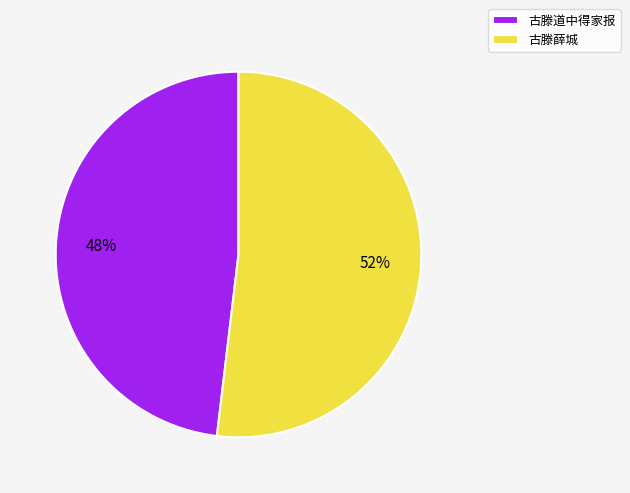

To the nearest percent, what percentage of the pie is 古滕薛城?

52%